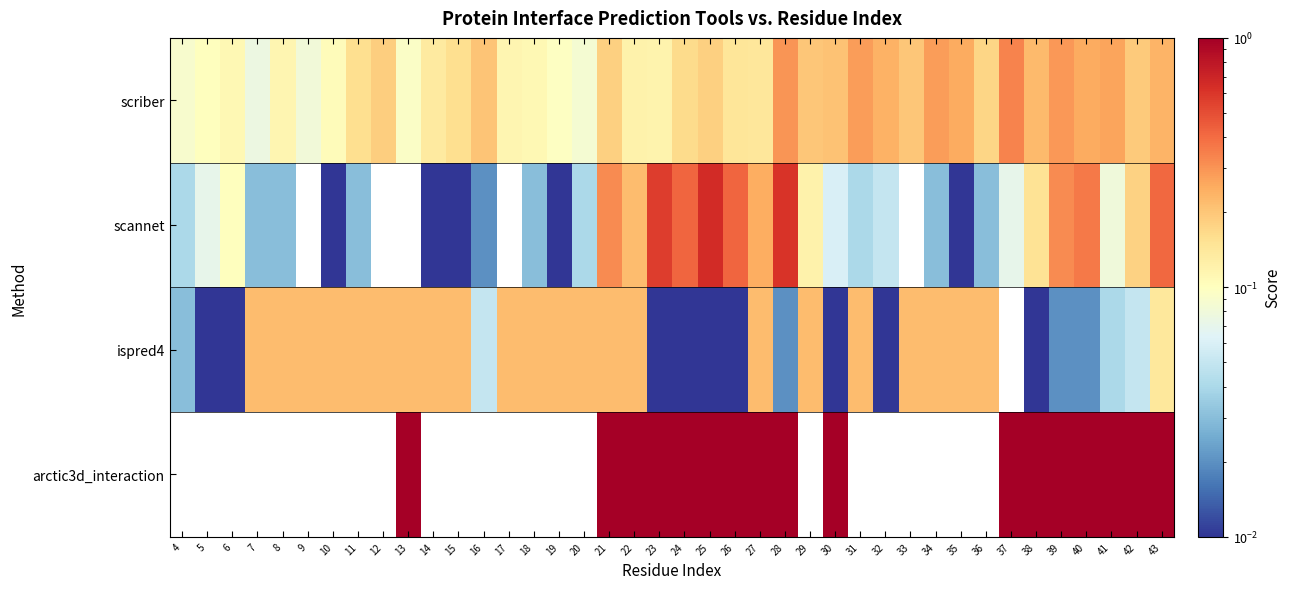

Which series changed the most between 40 and 41?

scannet